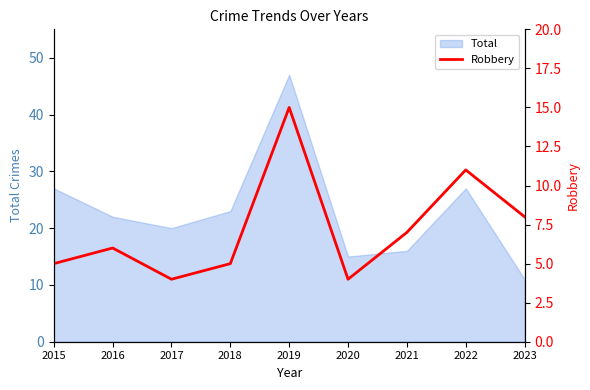

The value of Total at 2015 is 43. True or false?

False